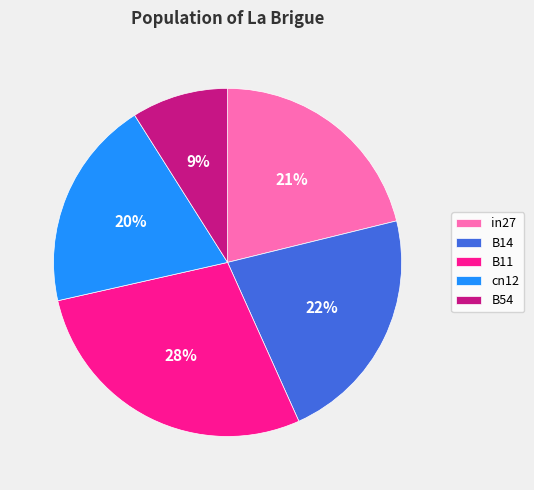

How many segments does this pie chart have?

5